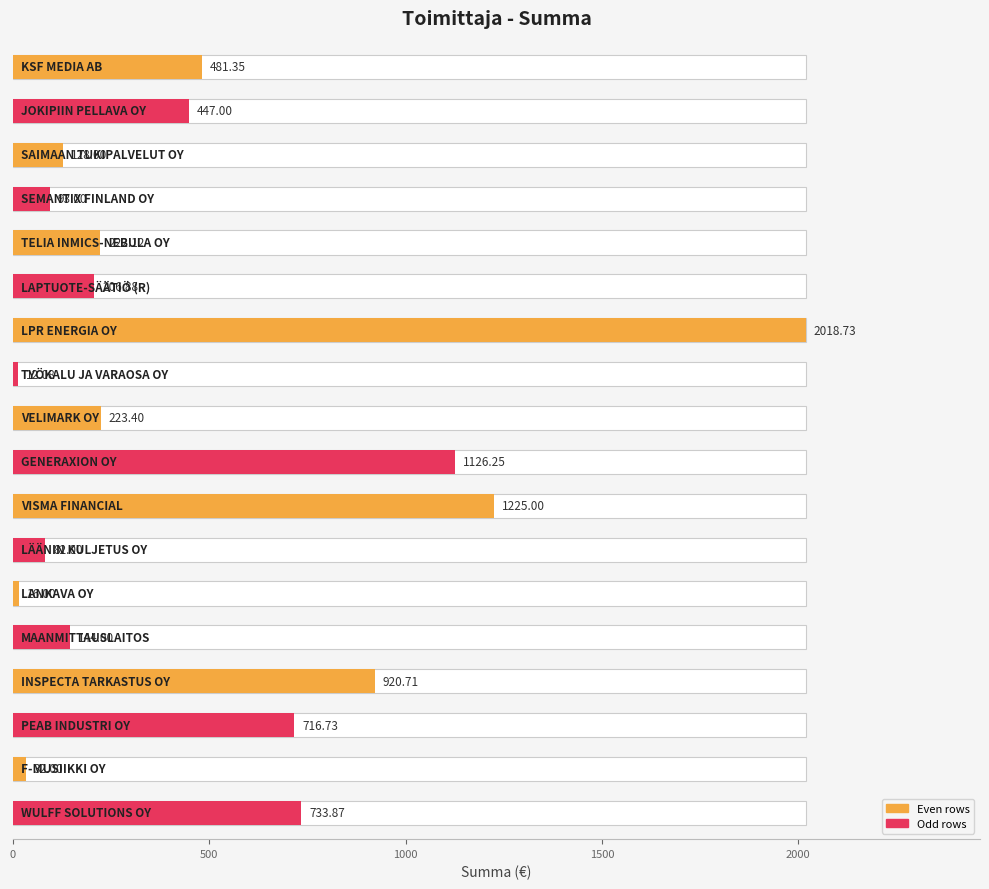

What is the difference between the second highest and minimum values?

1212.9